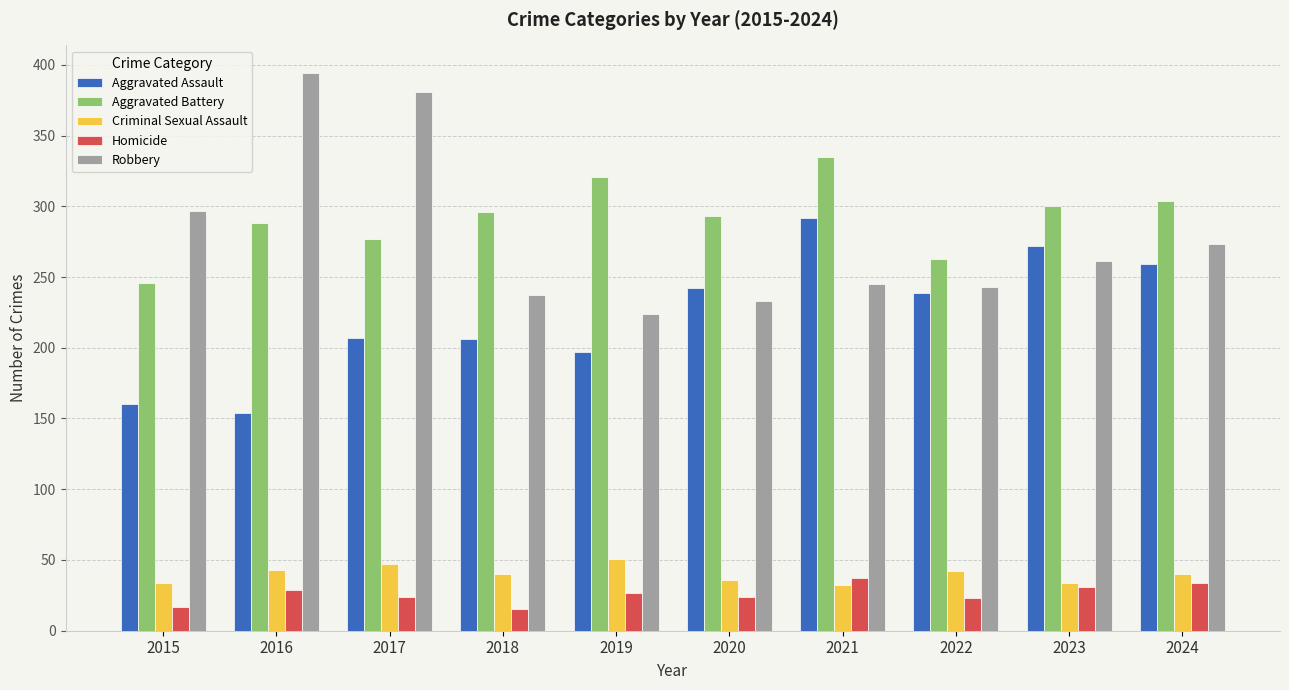

How many bars are there in total?

50